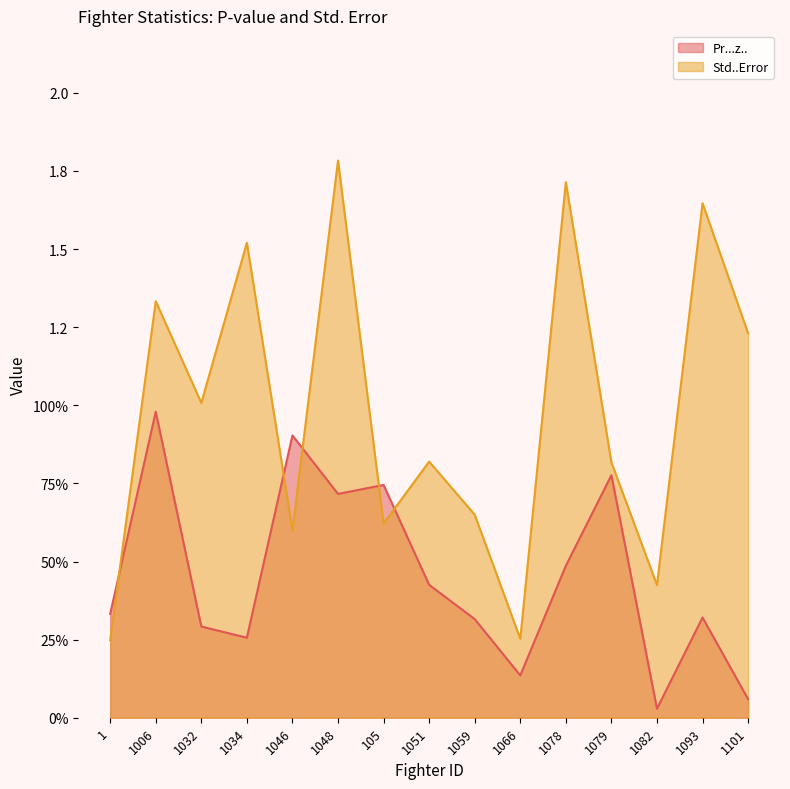

What is the sum of the Std..Error values at 1032 and 1078?

2.7